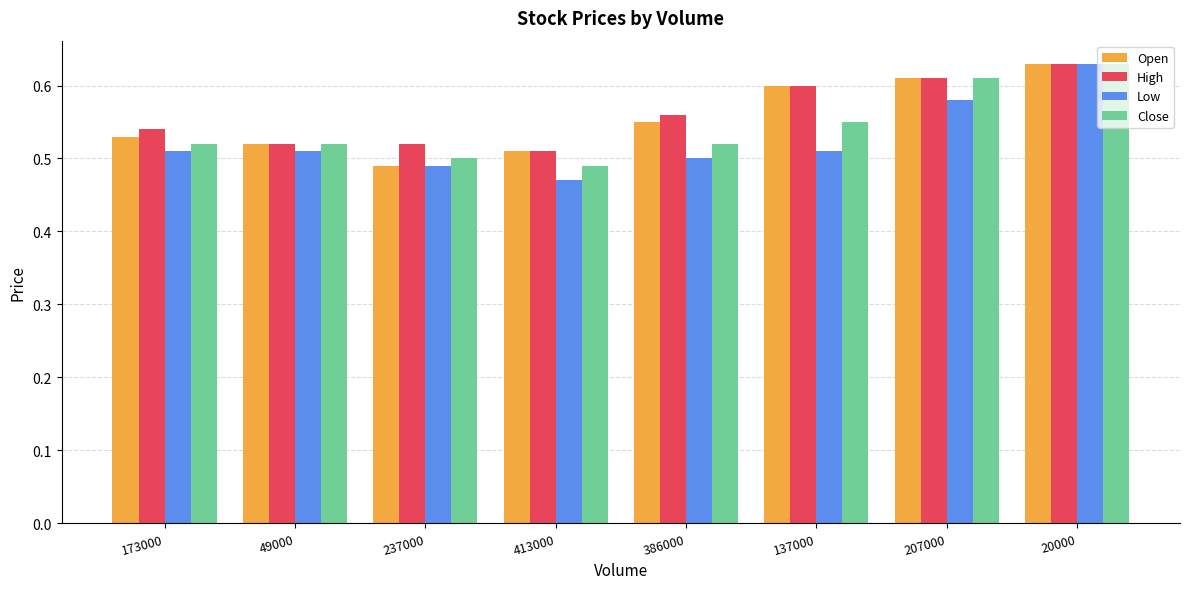

Is the value of High at 49000 greater than the value of Low at 173000?

Yes